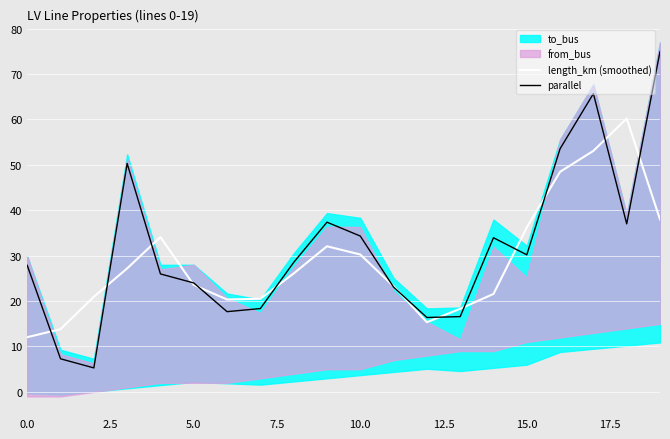

What is the difference between the maximum and minimum values in the parallel series?

69.7